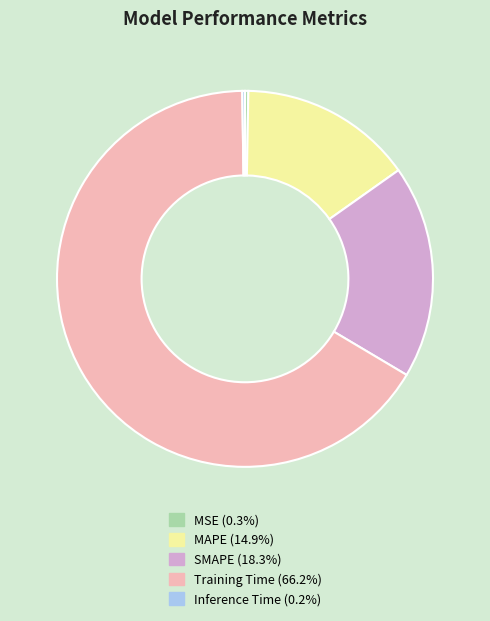

Approximately how many times larger is the value at MAPE compared to Training Time?

0.2